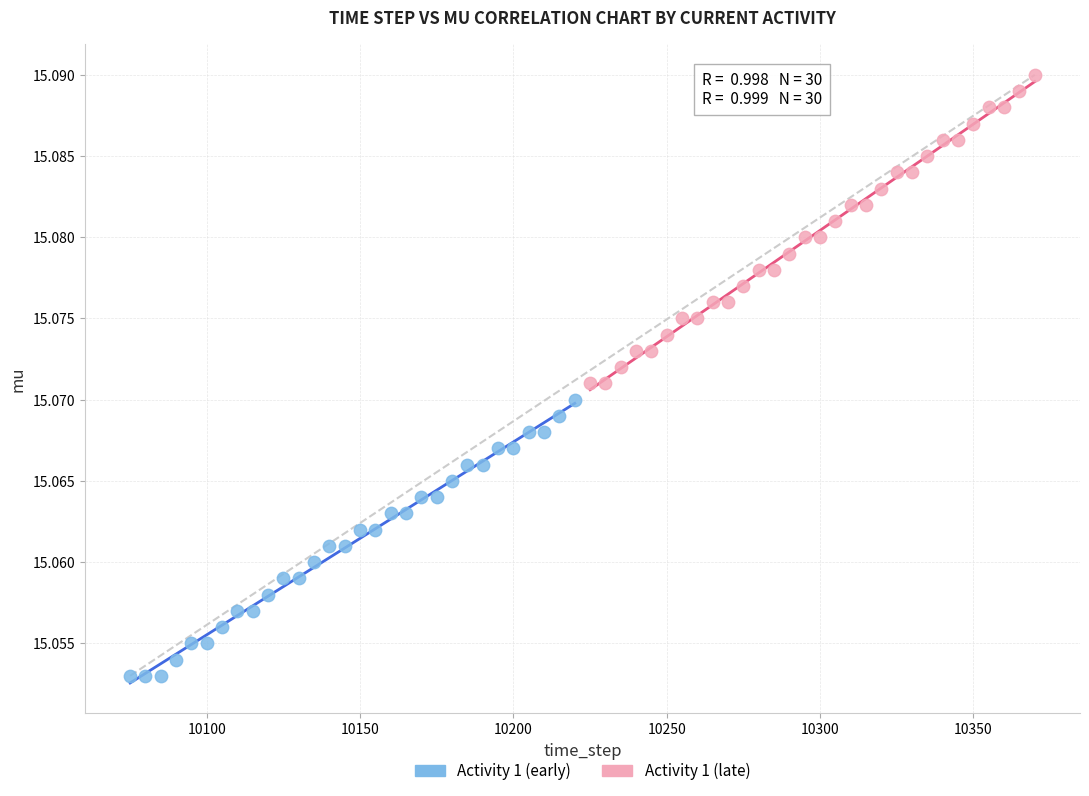

What are all the series names shown in the legend?

Activity 1 (early), Activity 1 (late)